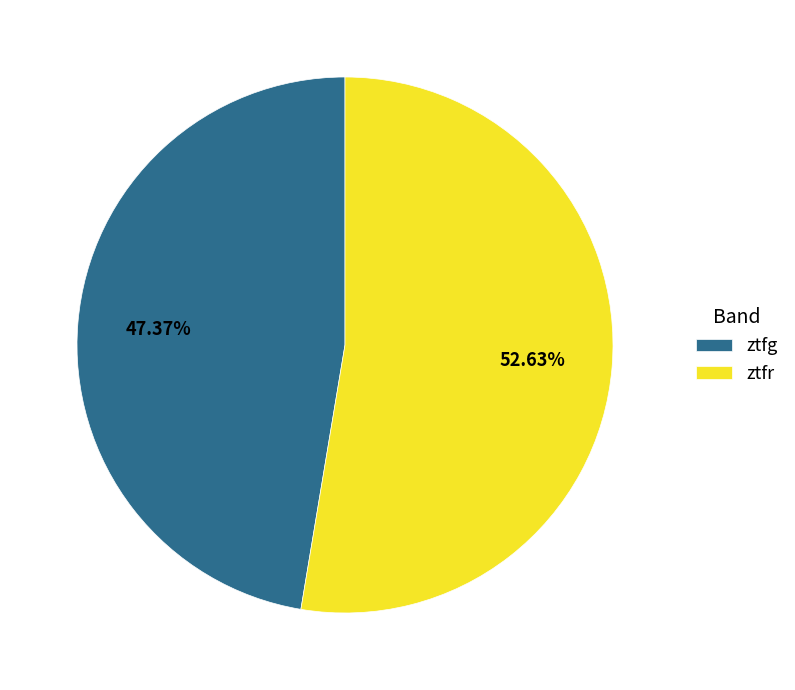

Between ztfr and ztfg, which is larger?

ztfr